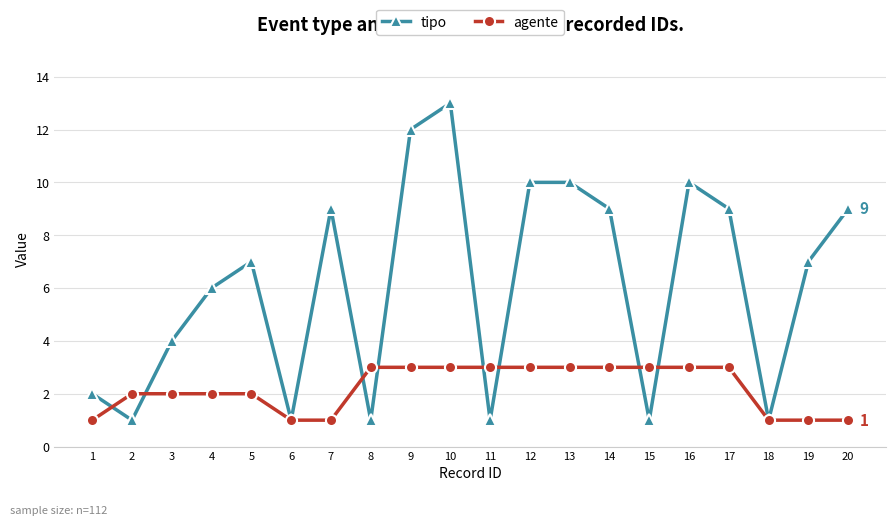

Does the chart have visible grid lines?

Yes